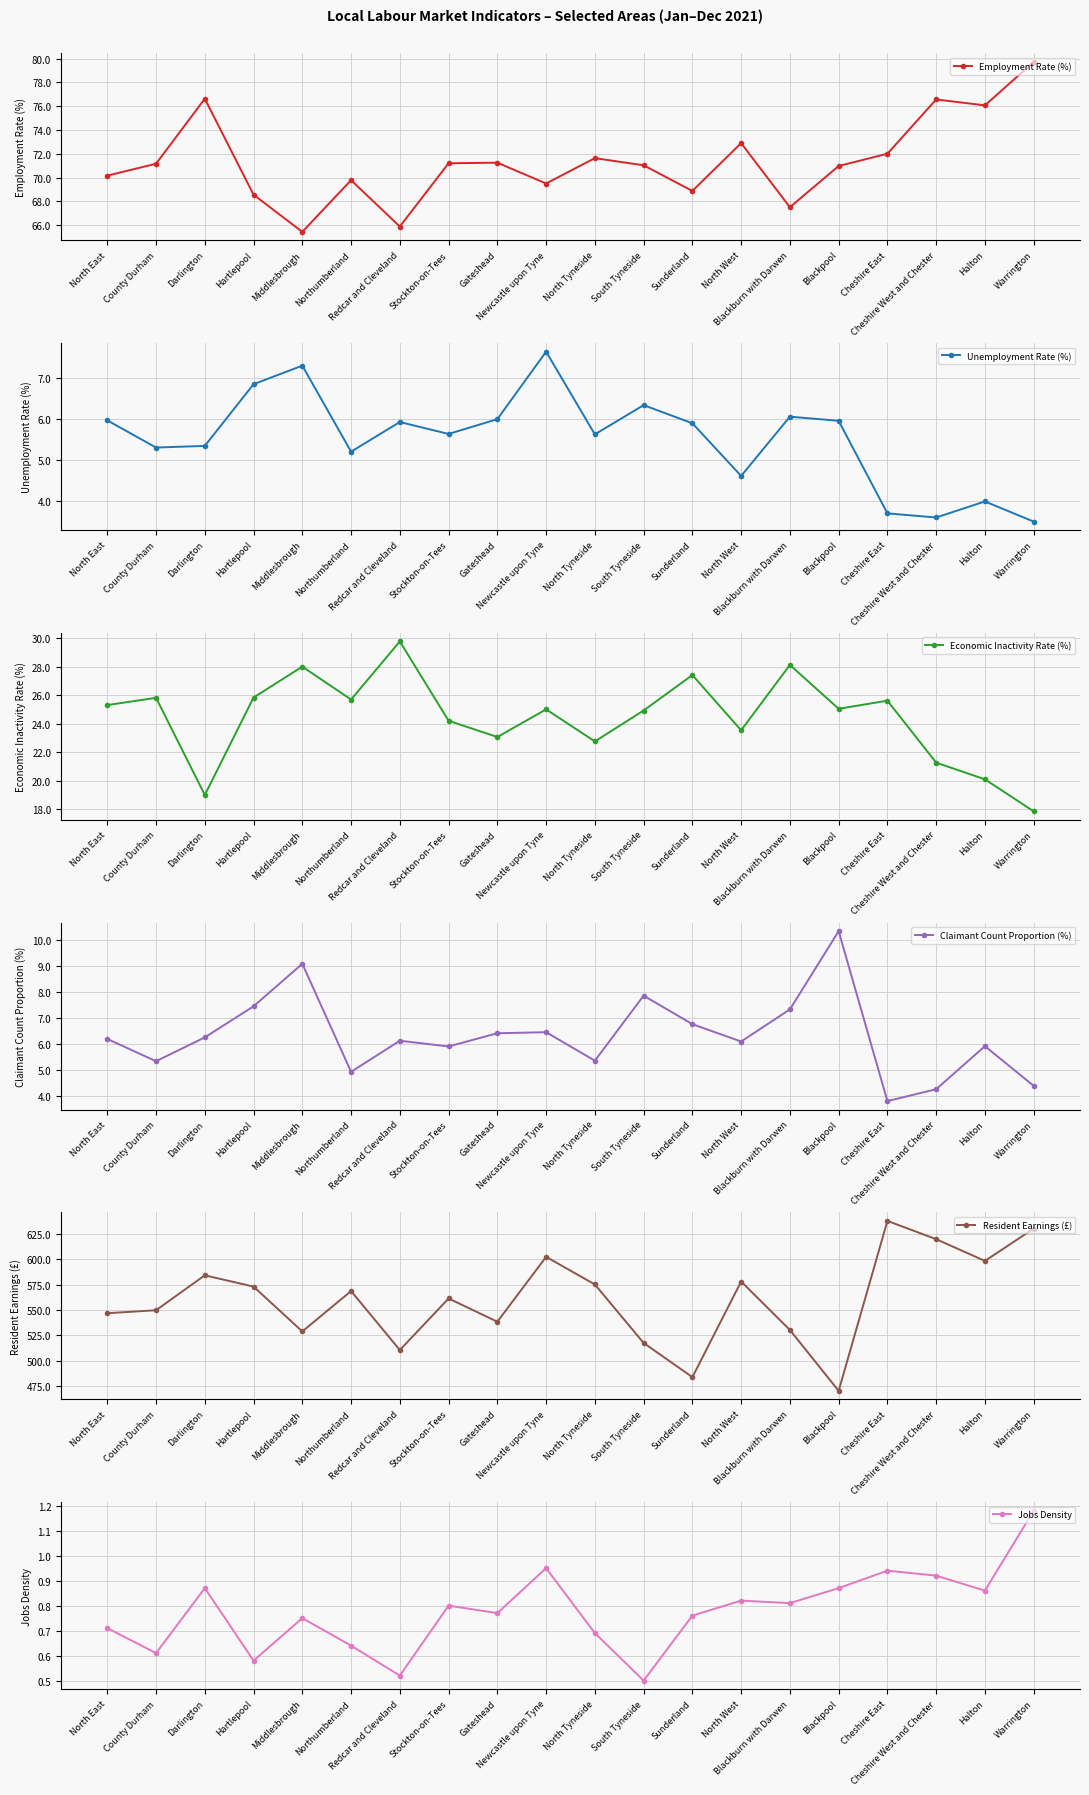

Does the chart display data point markers on the line(s)?

Yes